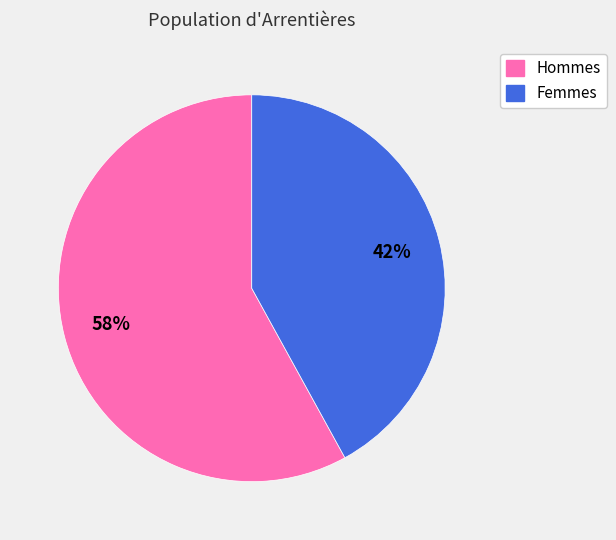

To the nearest percent, what is the average slice percentage?

50%